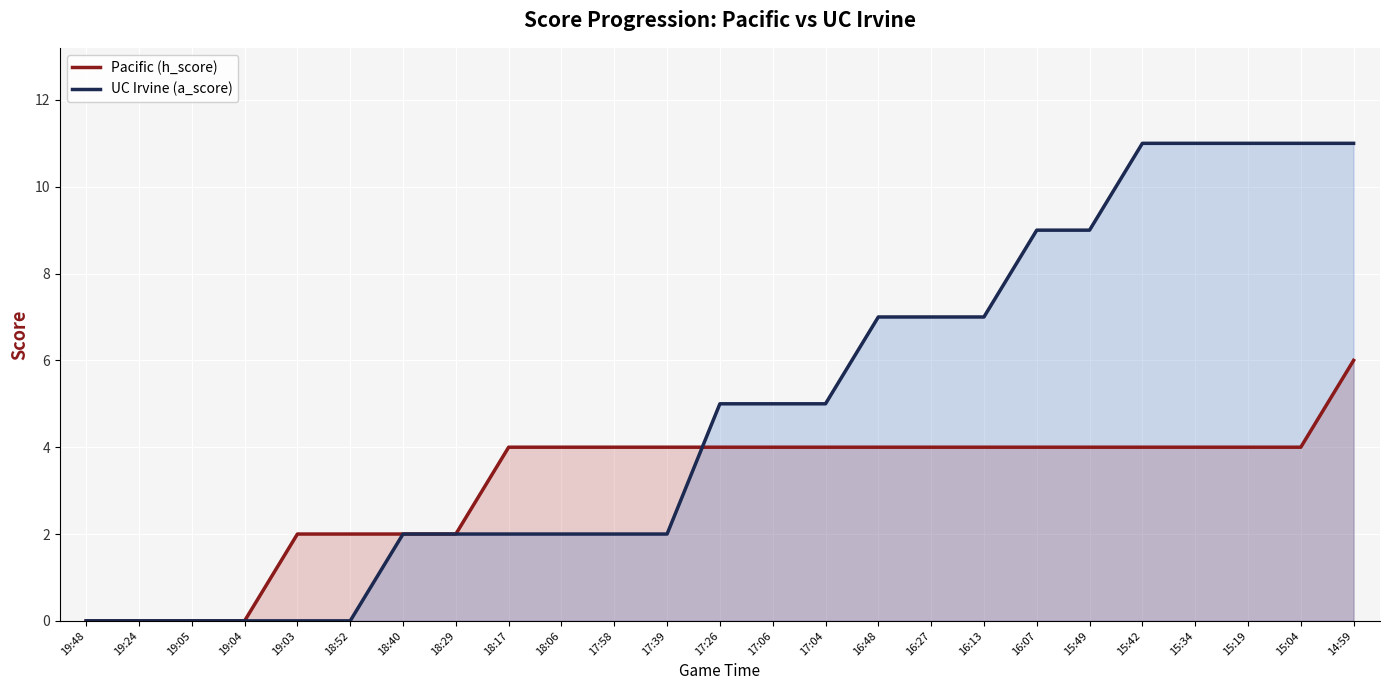

At which label does UC Irvine (a_score) first exceed 5?

16:48